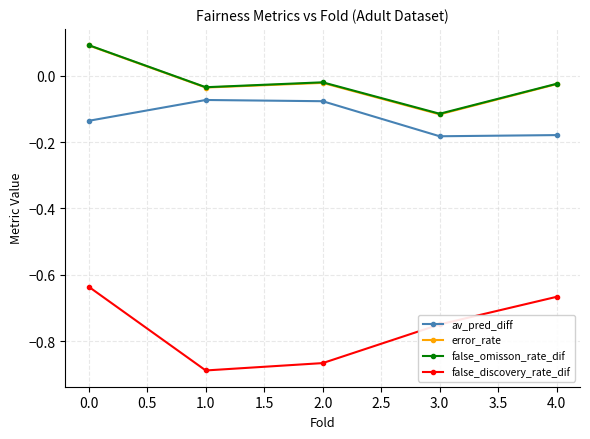

What is the label of the 3rd point from the right?

2.0